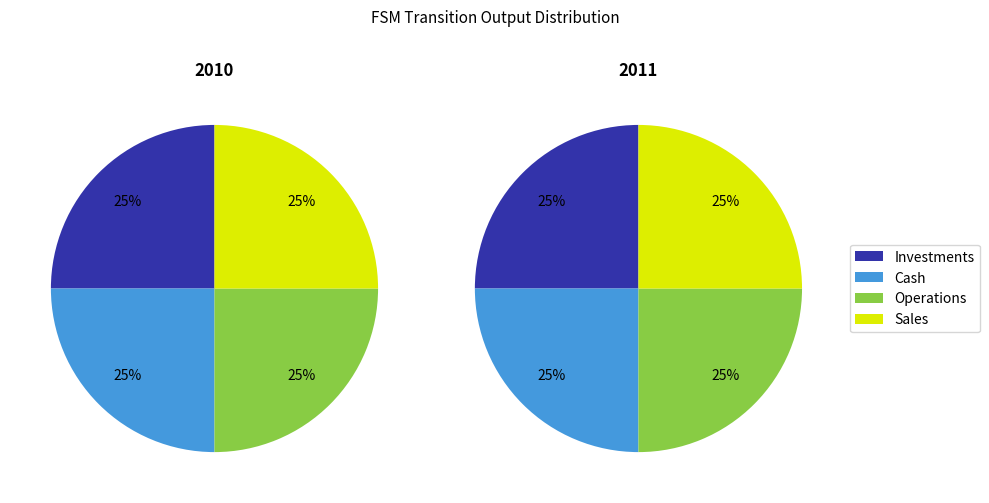

Does any single category account for the majority?

No